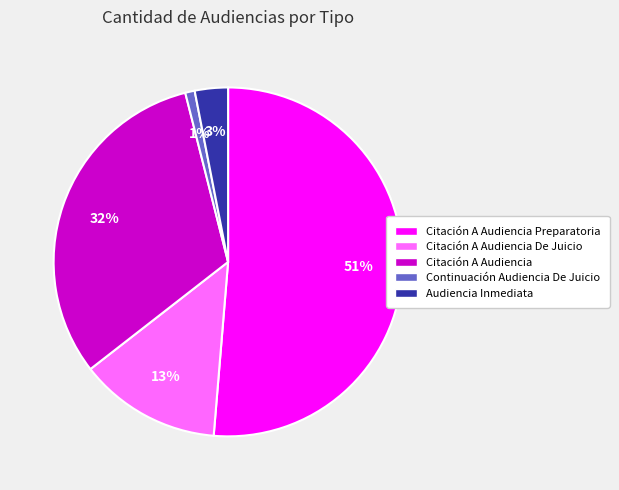

To the nearest percent, what portion does Citación A Audiencia represent?

32%